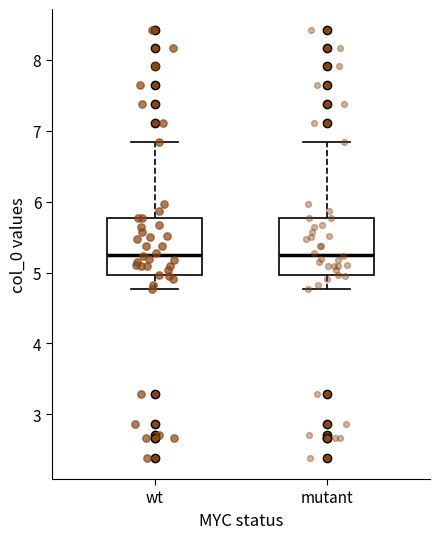

Where does the upper whisker of the box for mutant end on the y-axis? The values are not printed on the chart, so give them approximately, as read against the axis.

6.8